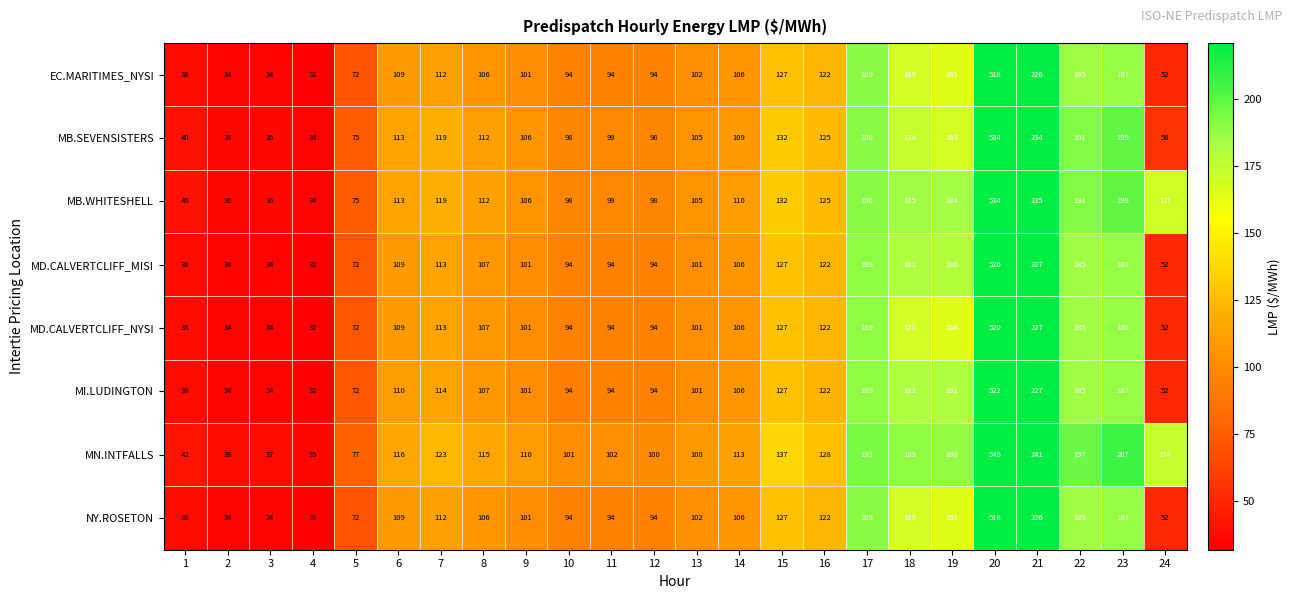

Between 4 and 18, which series saw the biggest shift?

MN.INTFALLS